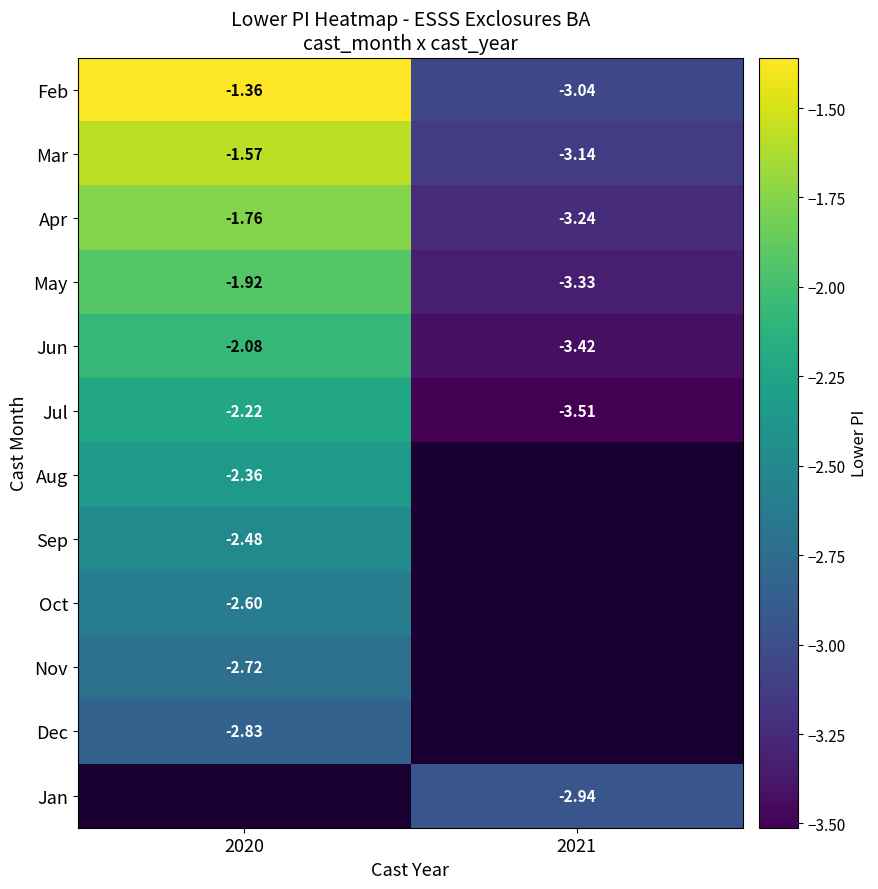

At how many categories does at least one series exceed -3?

2